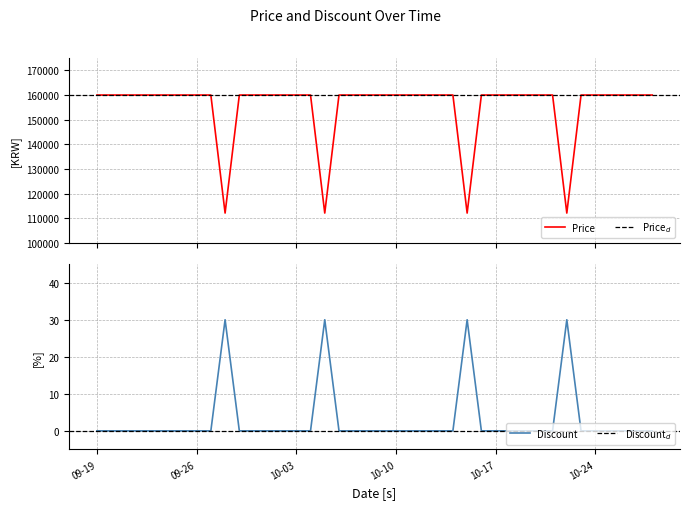

What is the minimum value for Price?

112200